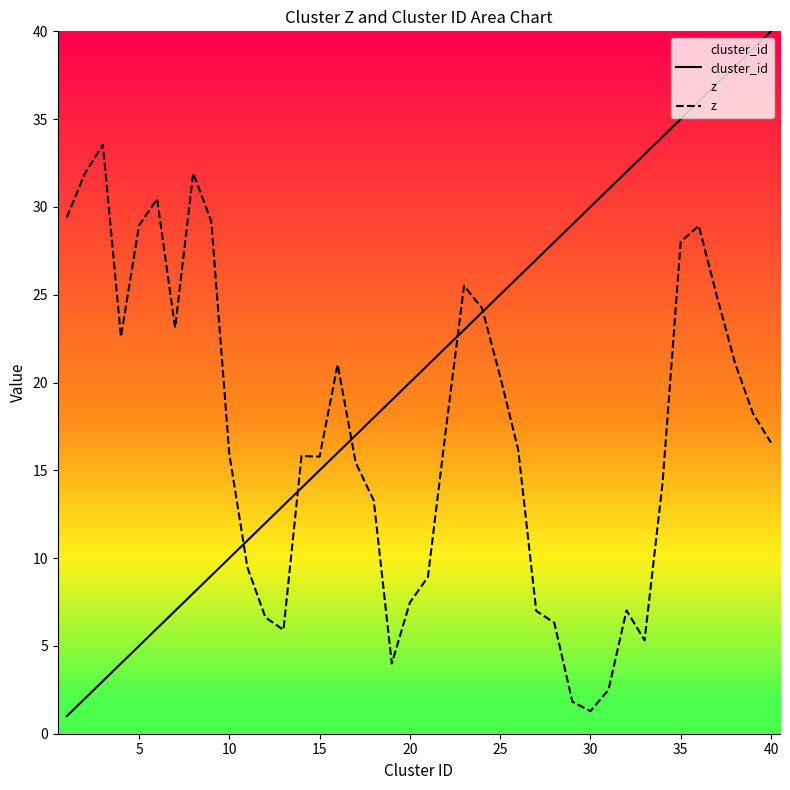

Between 5 and 25, which series saw the biggest shift?

cluster_id